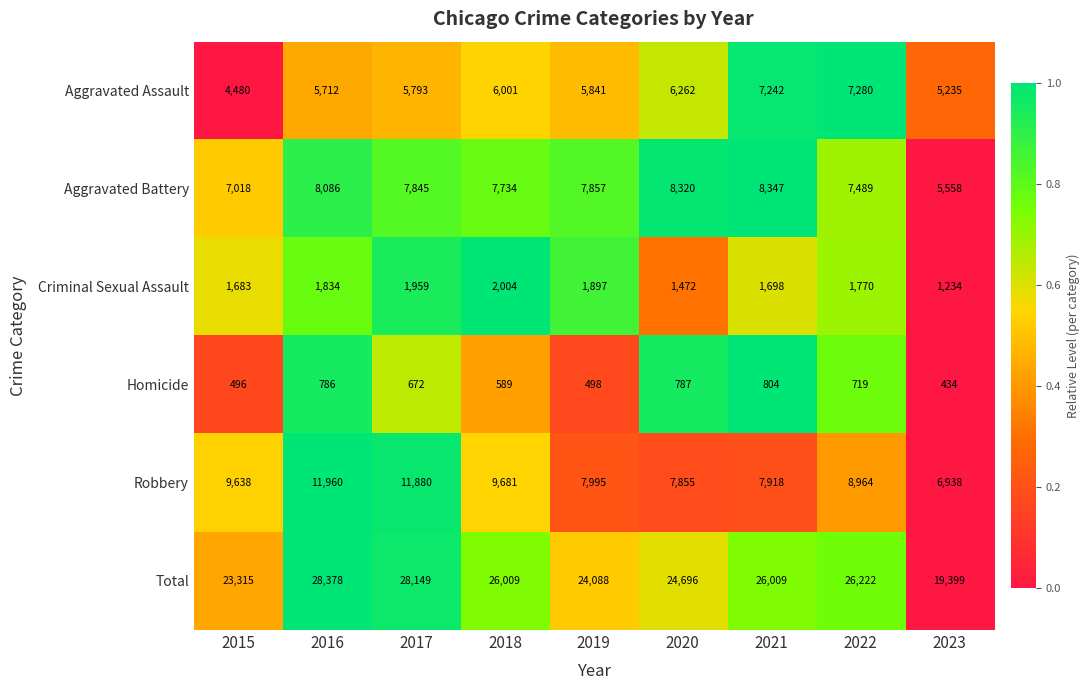

Which series changed the most between 2019 and 2020?

Total